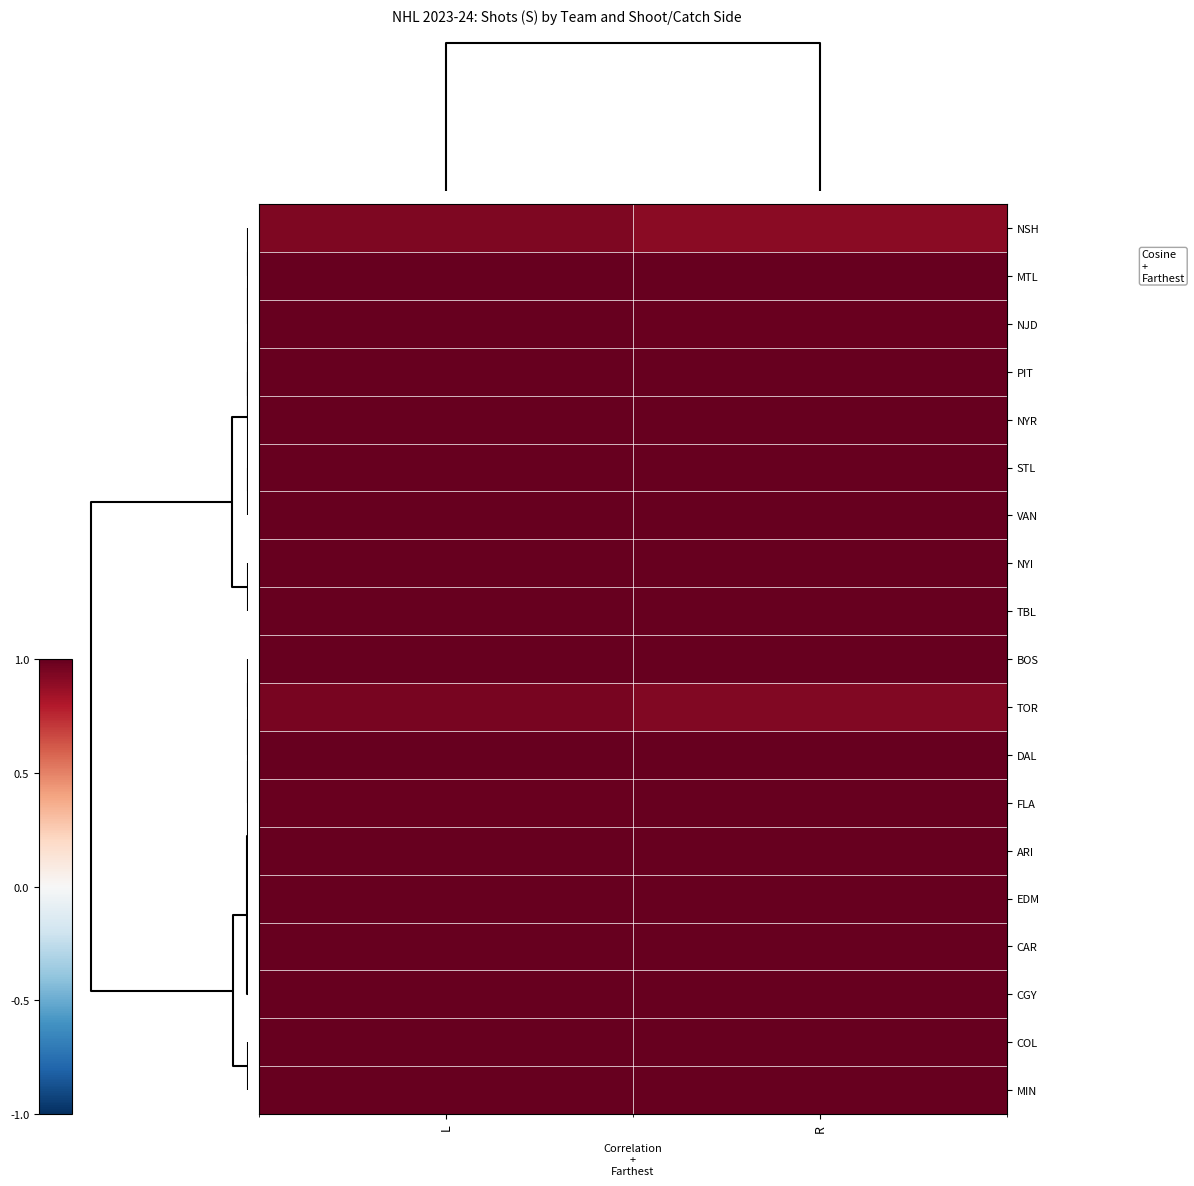

What is the maximum value shown in the chart?

1.0